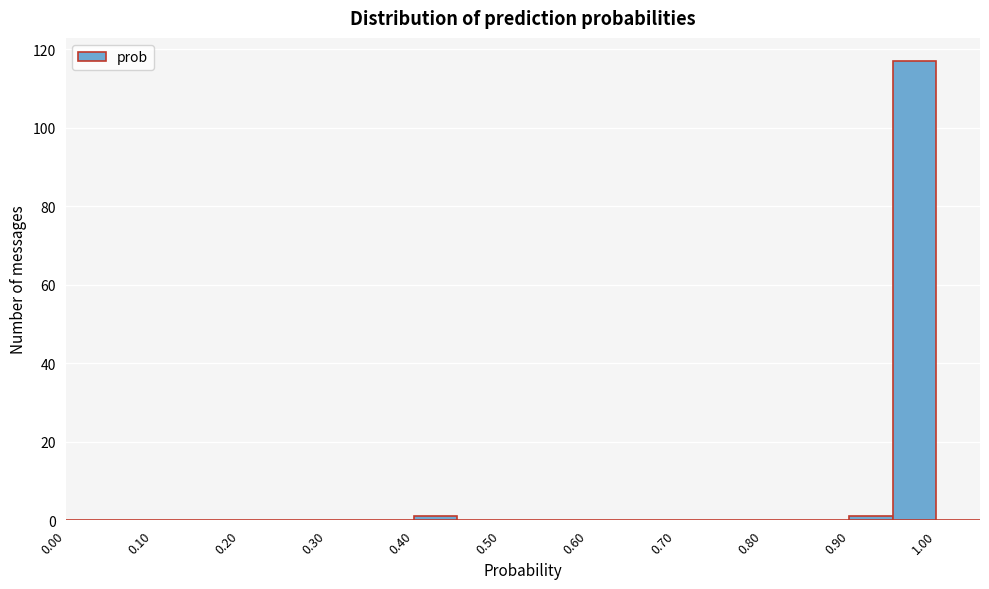

How tall is the bar that spans 0.95 to 1.00 on the x-axis? The values are not printed on the chart, so give them approximately, as read against the axis.

118